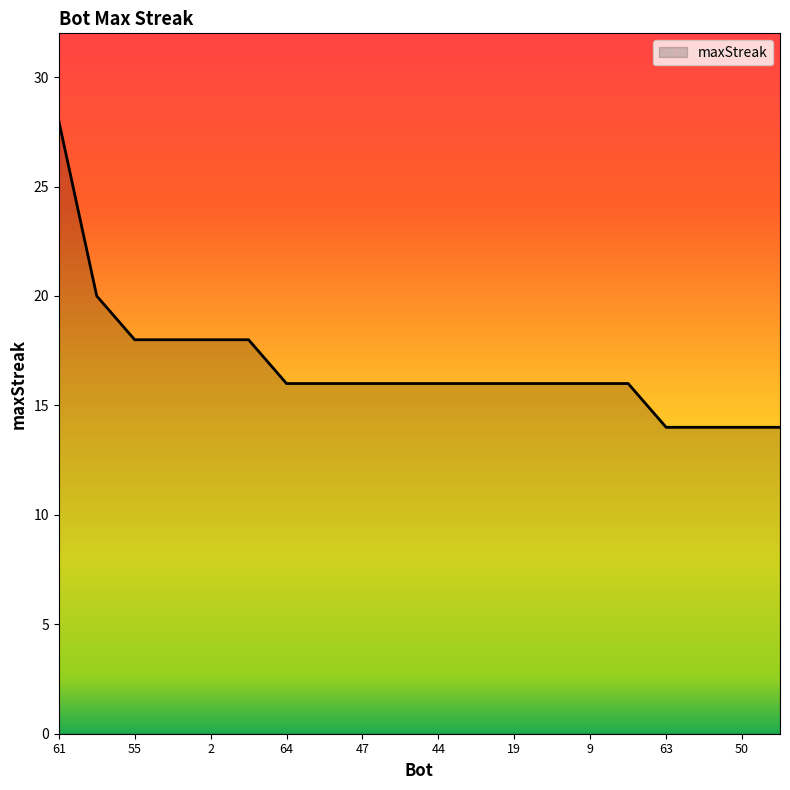

What is the average value?

17